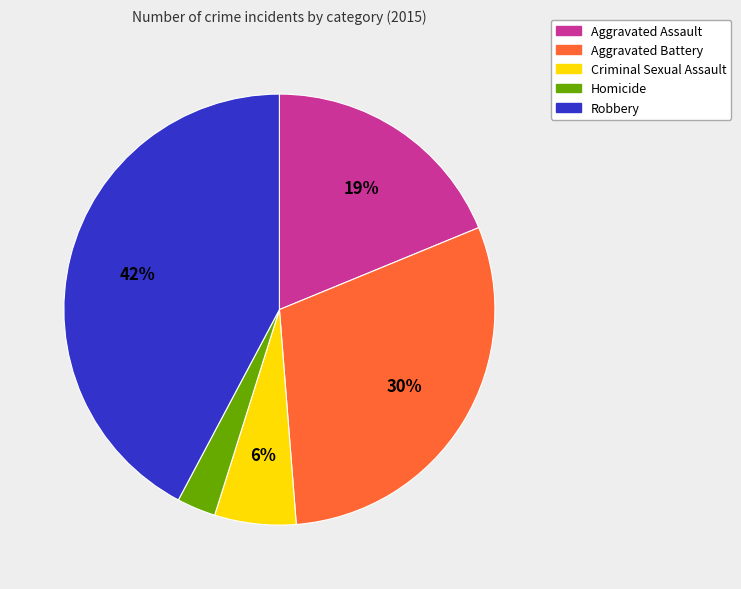

To the nearest percent, what is the difference between the largest and smallest slice percentages?

39%